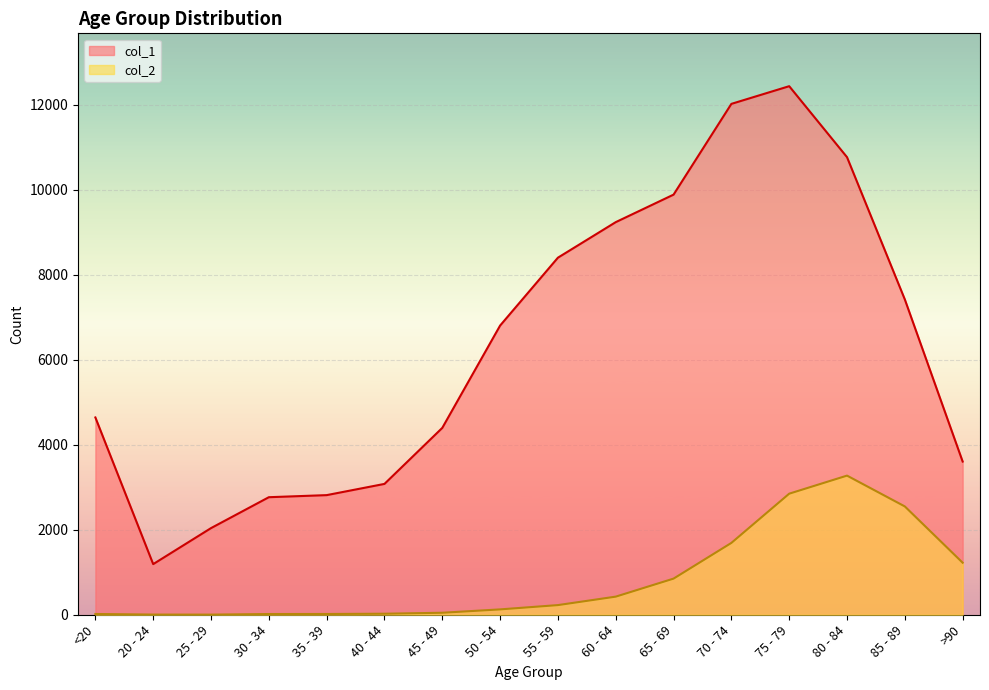

What is the sum of all col_1 values?

101482